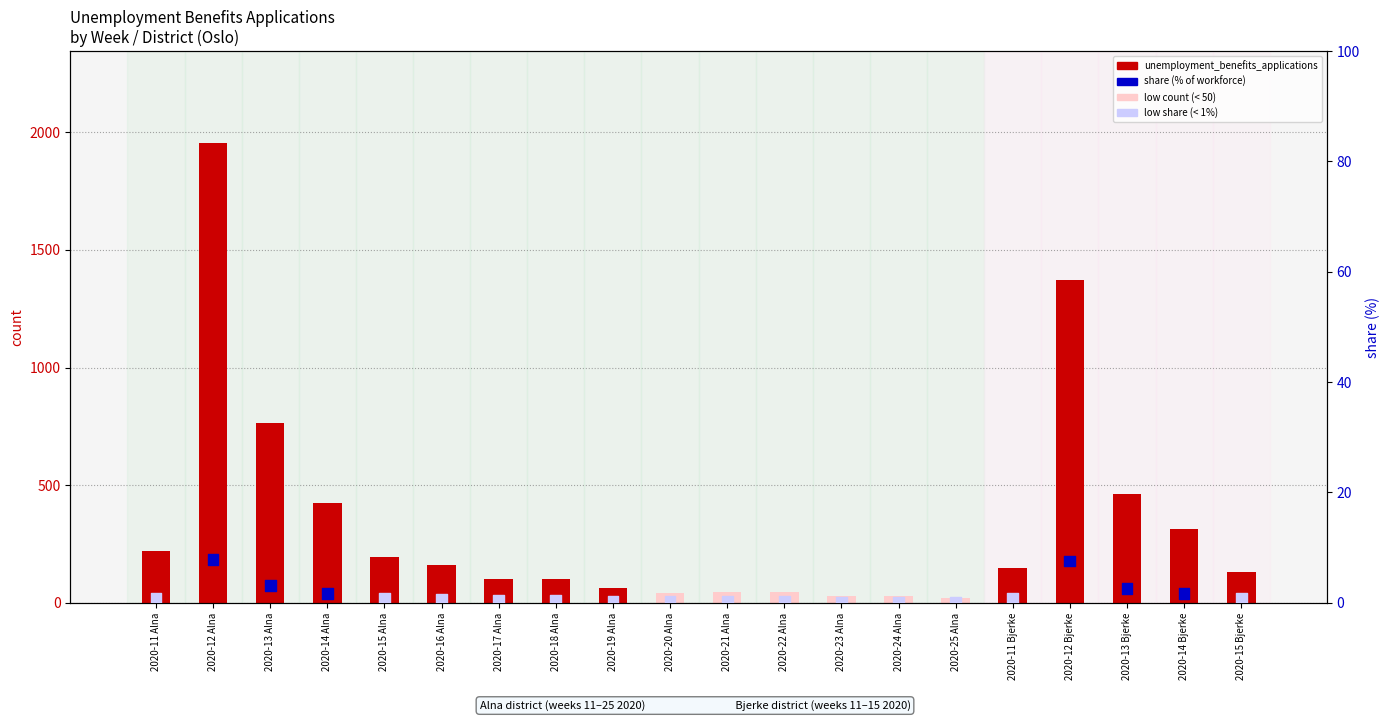

Is the value of share (%) at 2020-16 Alna greater than the value of unemployment_benefits_applications at 2020-12 Alna?

No